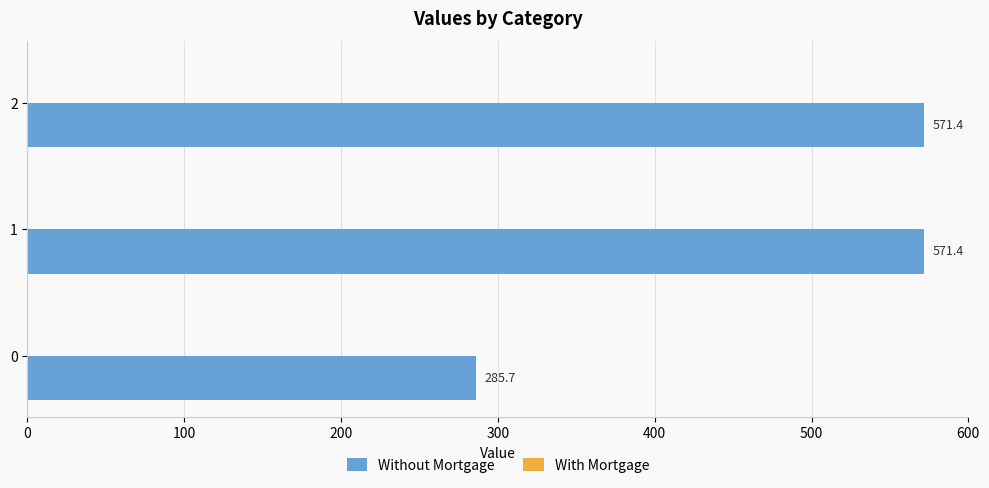

Are the bars grouped side by side (vs. stacked)?

No